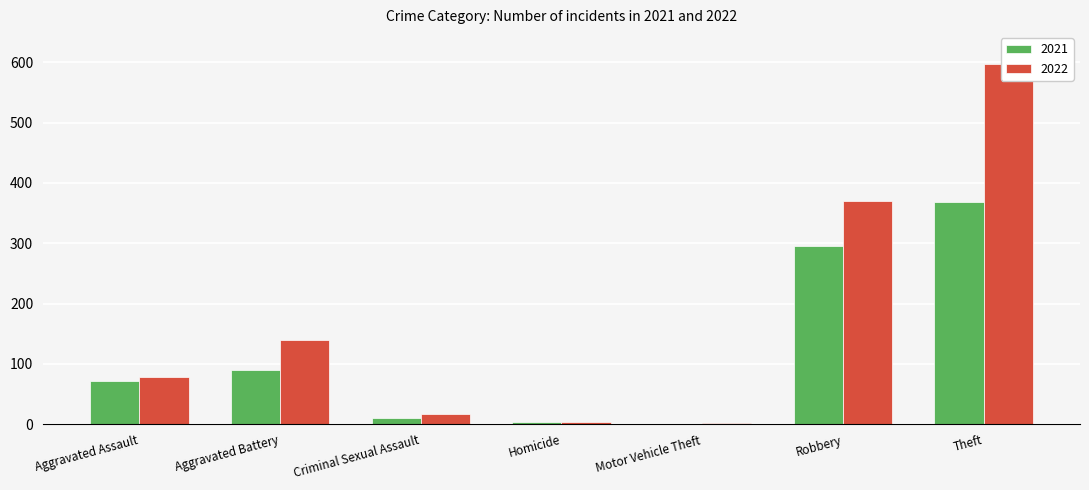

At which label is 2021 closest to 184?

Aggravated Battery